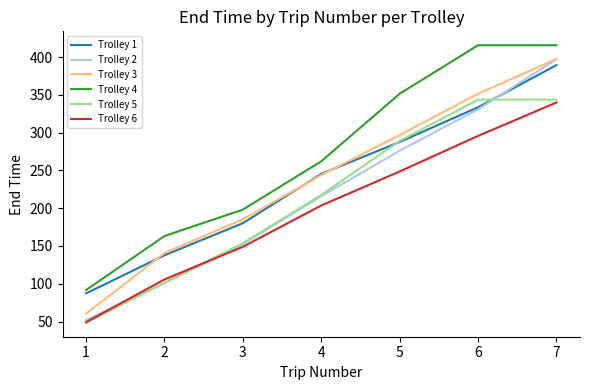

Rank the categories by Trolley 6 value from highest to lowest.

7, 6, 5, 4, 3, 2, 1